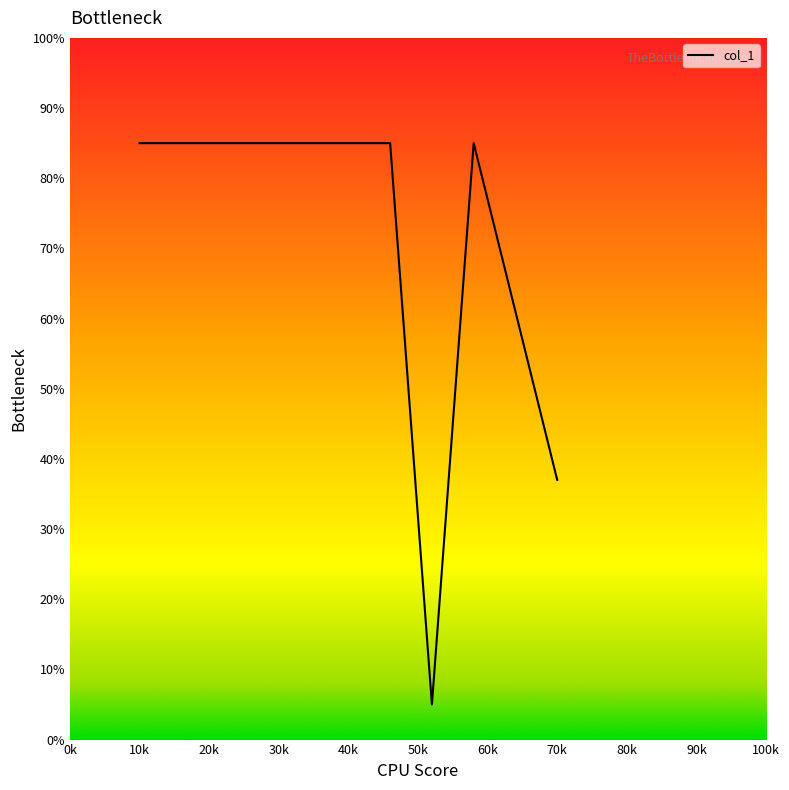

How many lines are shown in the chart?

1